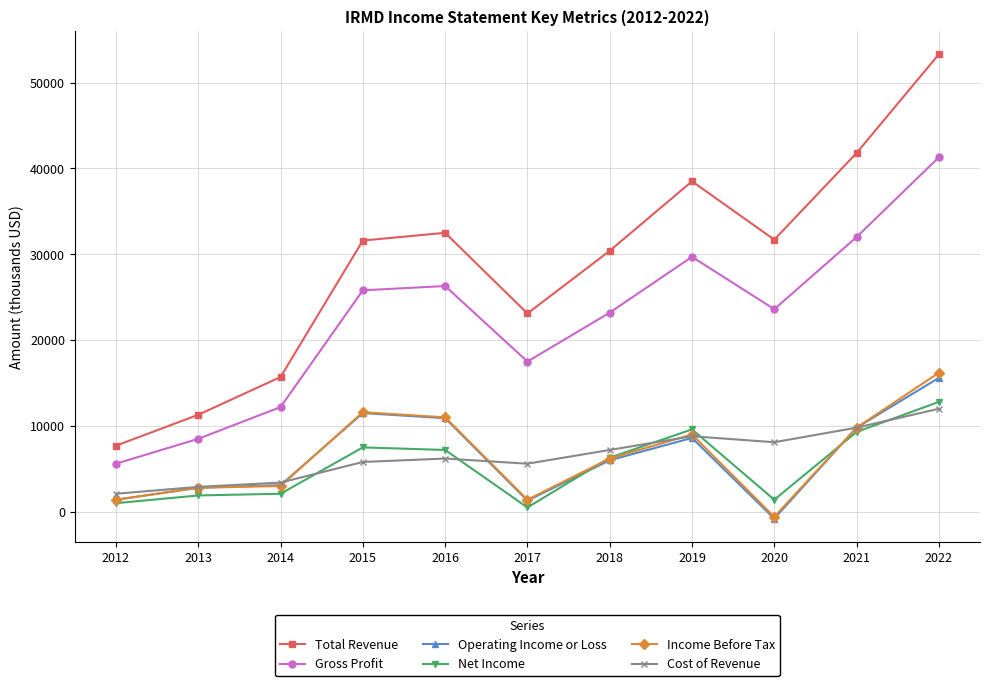

True or false: Net Income and Total Revenue cross at least once.

False